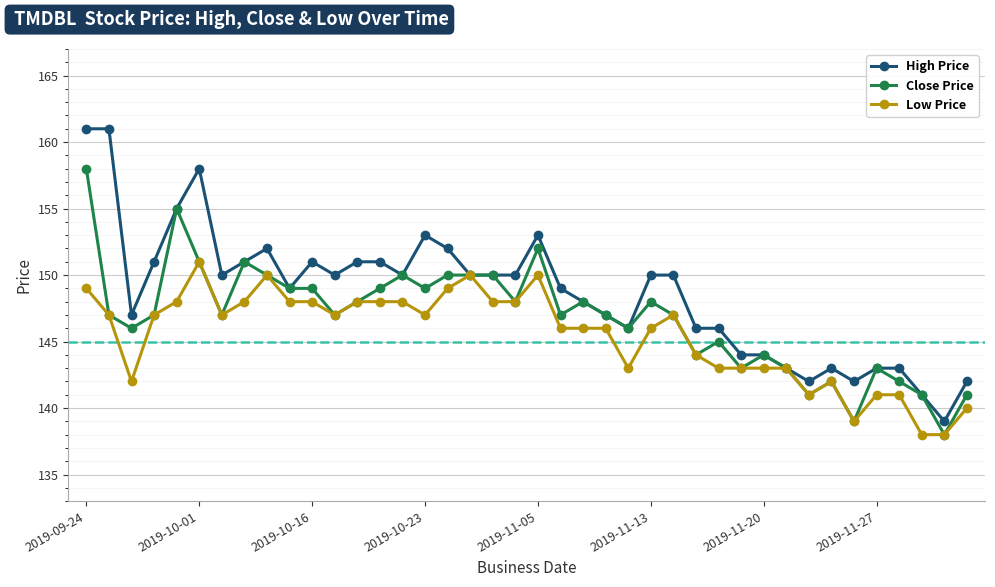

What is the difference between the maximum and minimum values in the High Price series?

22